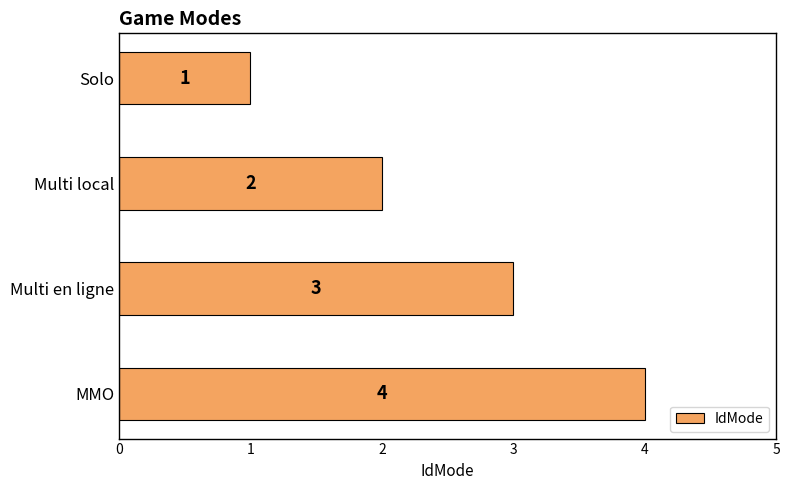

Are the bars horizontal?

Yes